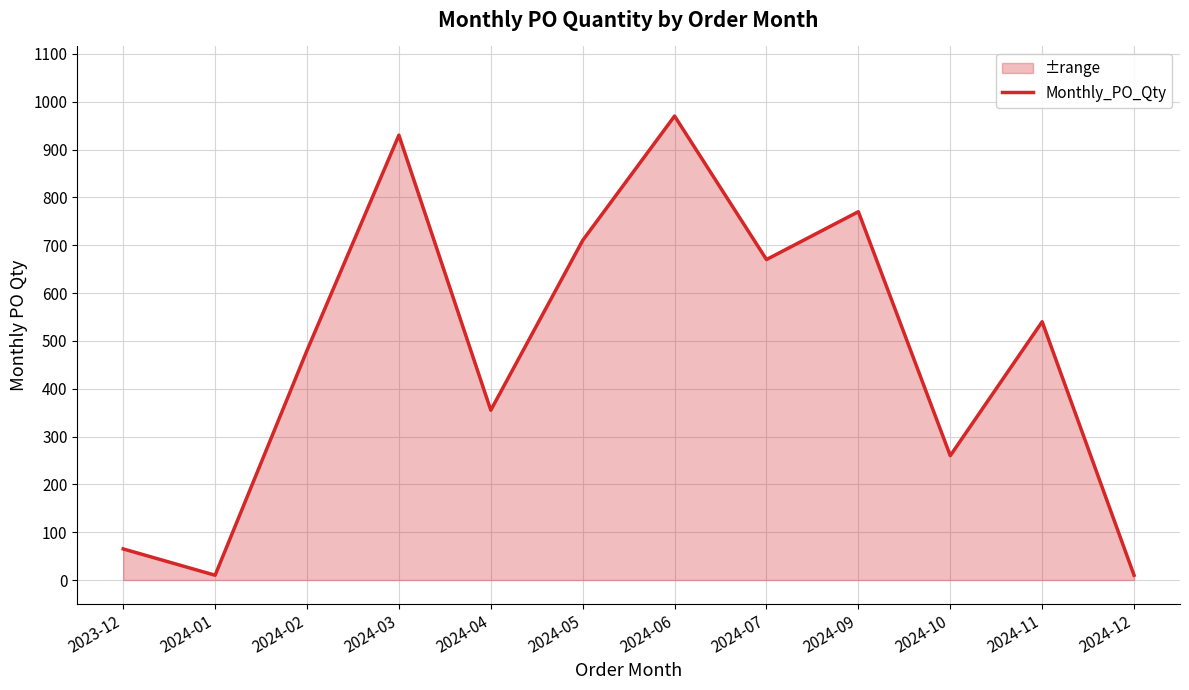

Reading right to left, list all the values displayed in this chart.

2024-12=10	2024-11=540	2024-10=260	2024-09=770	2024-07=670	2024-06=970	2024-05=710	2024-04=355	2024-03=930	2024-02=480	2024-01=10	2023-12=65